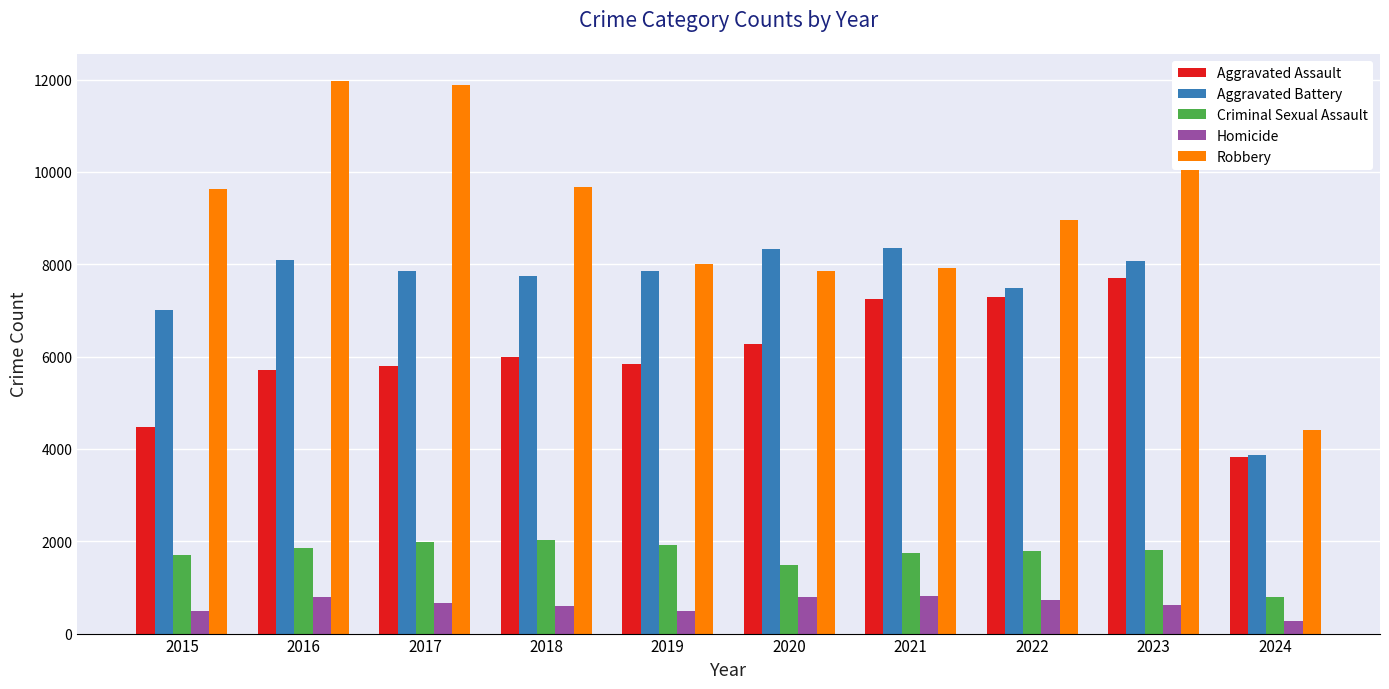

What is the total value across all series at 2023?

29289